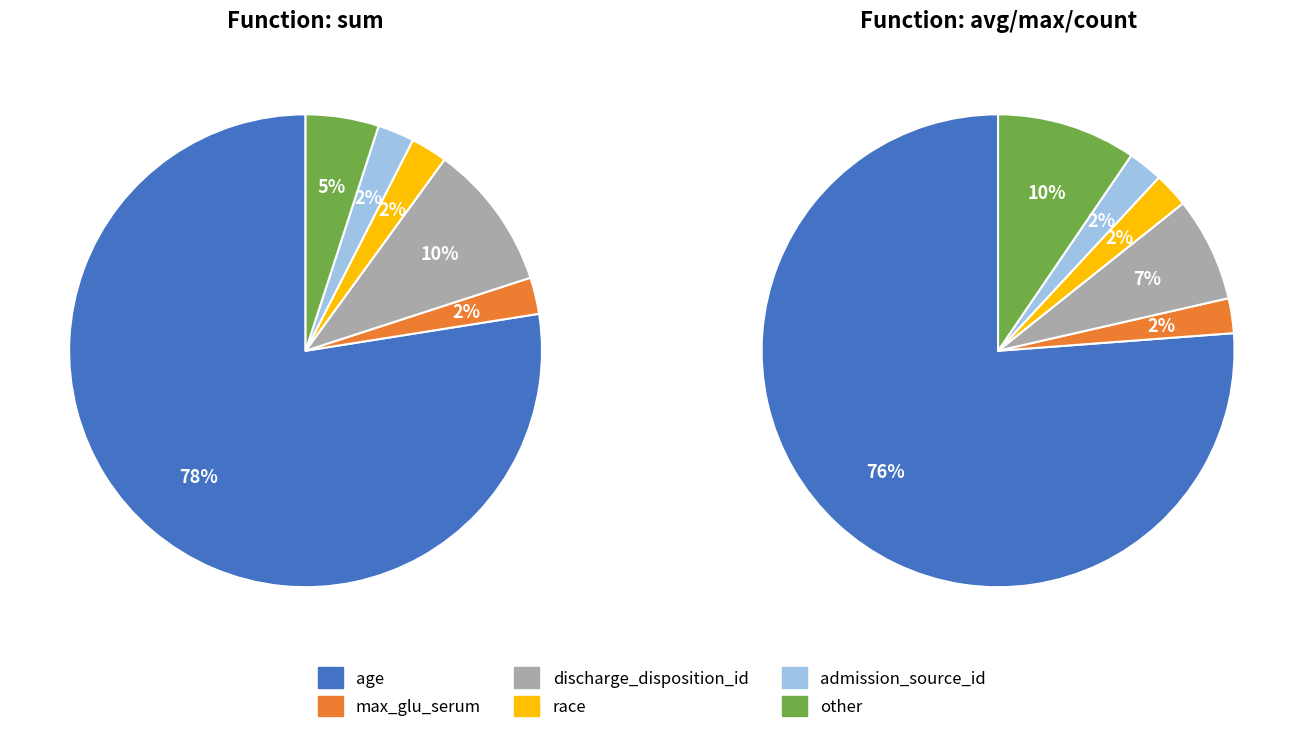

Is it true that other is 1% of the pie?

False